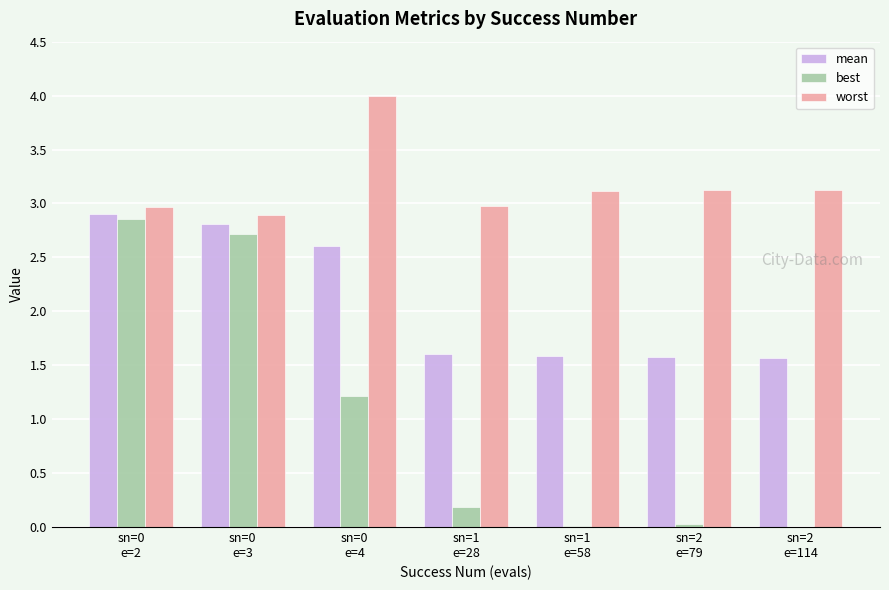

Which series has the largest total across all categories?

worst